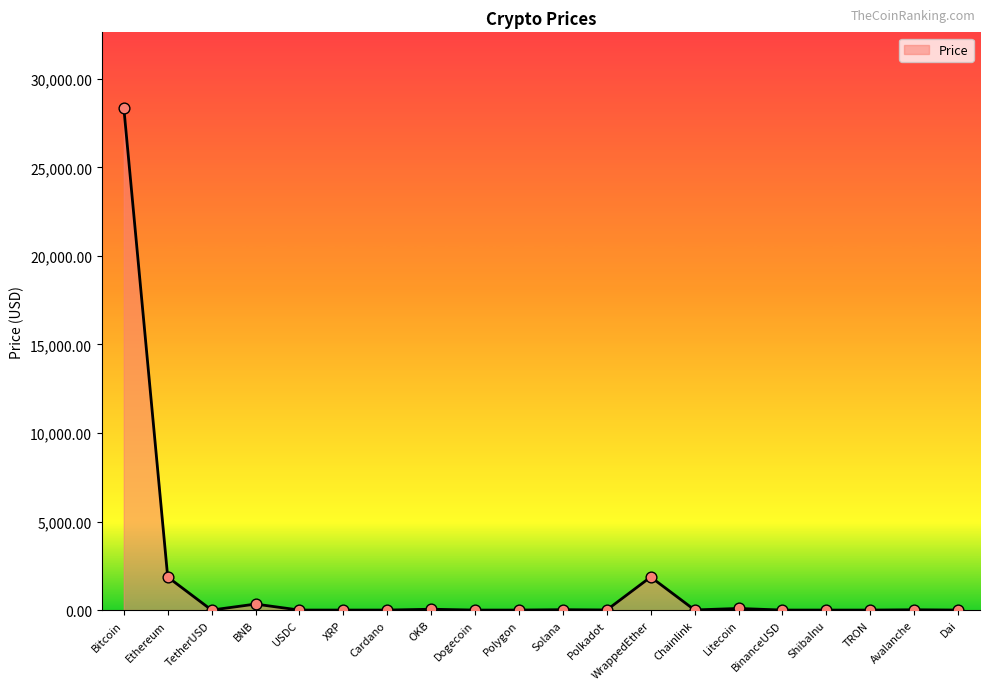

What is the ratio of the value at OKB to the value at Solana?

2.2